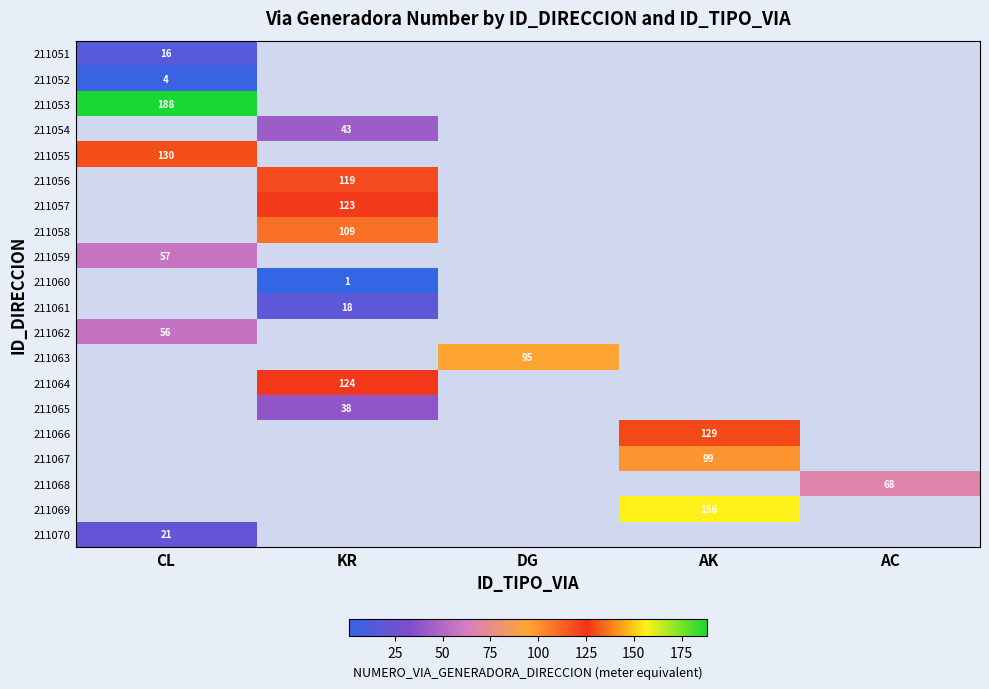

The value of 211055 at CL is 54. True or false?

False